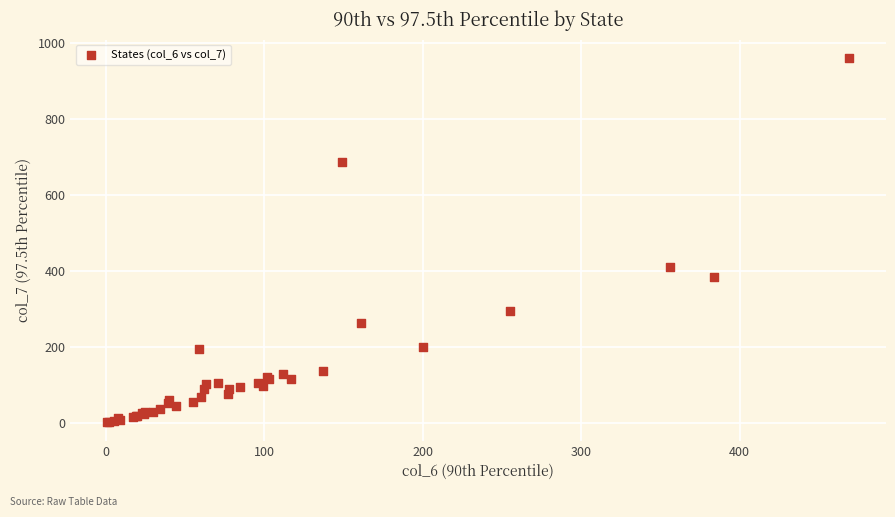

What Y value in the scatter plot is closest to 481?

410